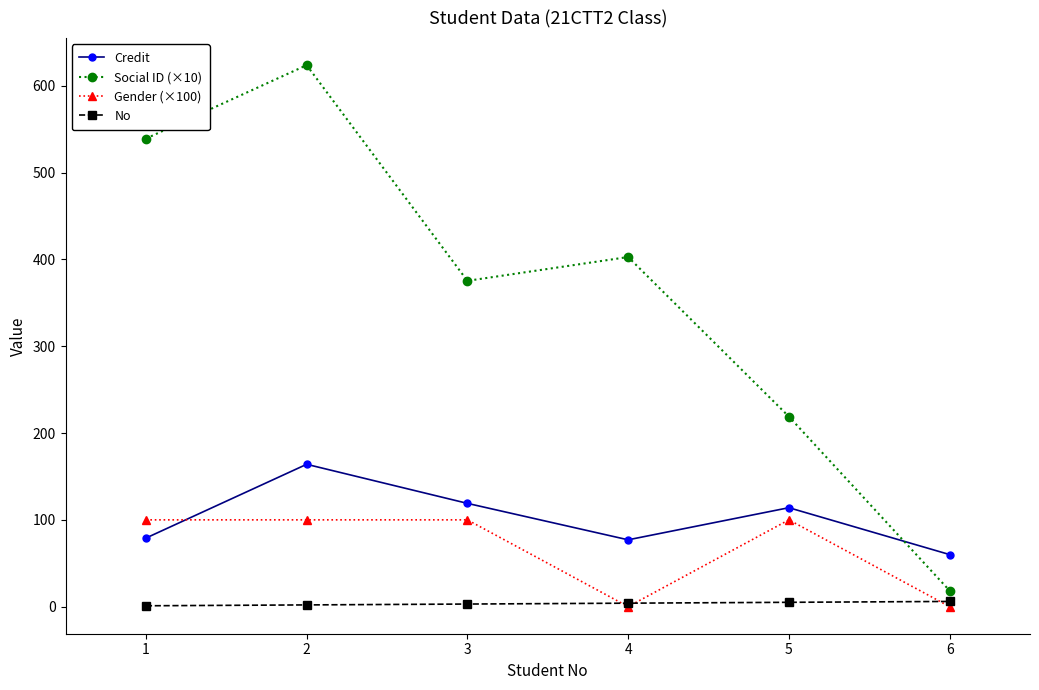

Is the value of Credit at 4 greater than the value of Gender (×100) at 6?

Yes